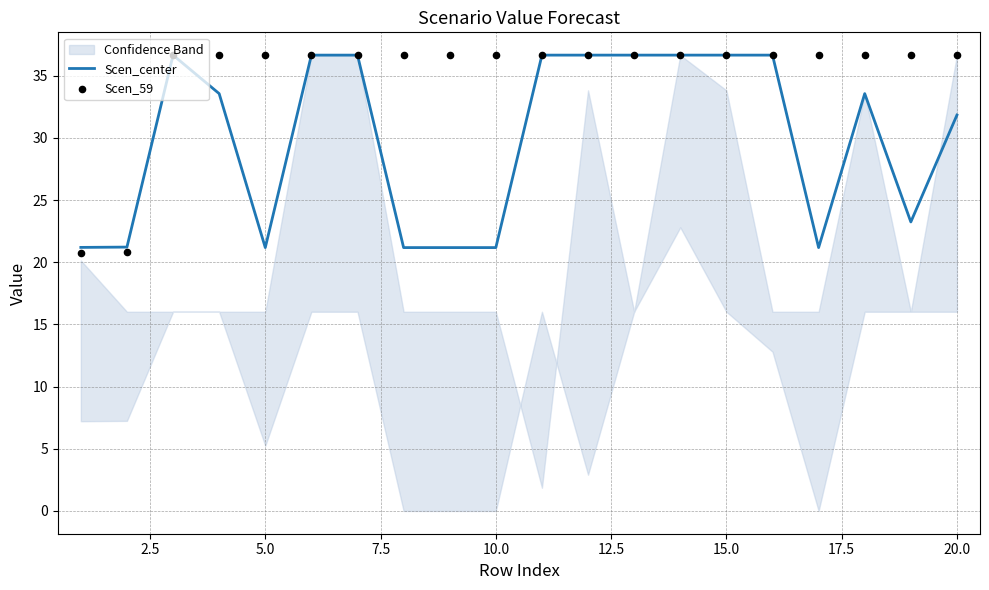

Where is Scen_center nearest to the value 28?

20.0